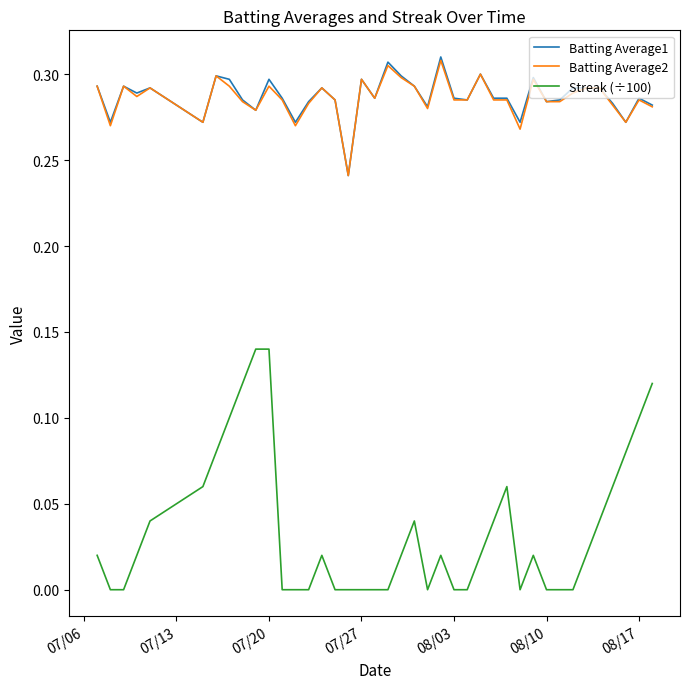

True or false: Batting Average1 and Streak (÷100) intersect in this chart.

False